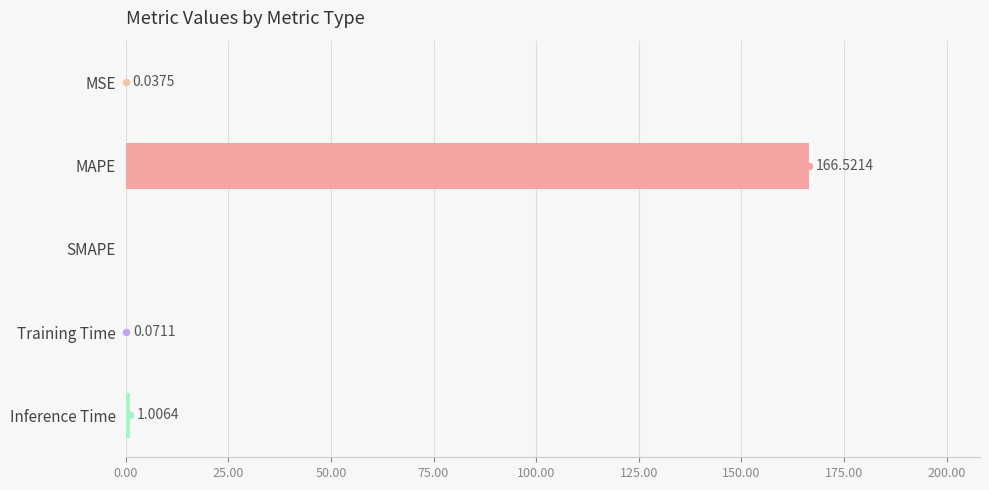

What is the change in value from SMAPE to Inference Time?

+1.0